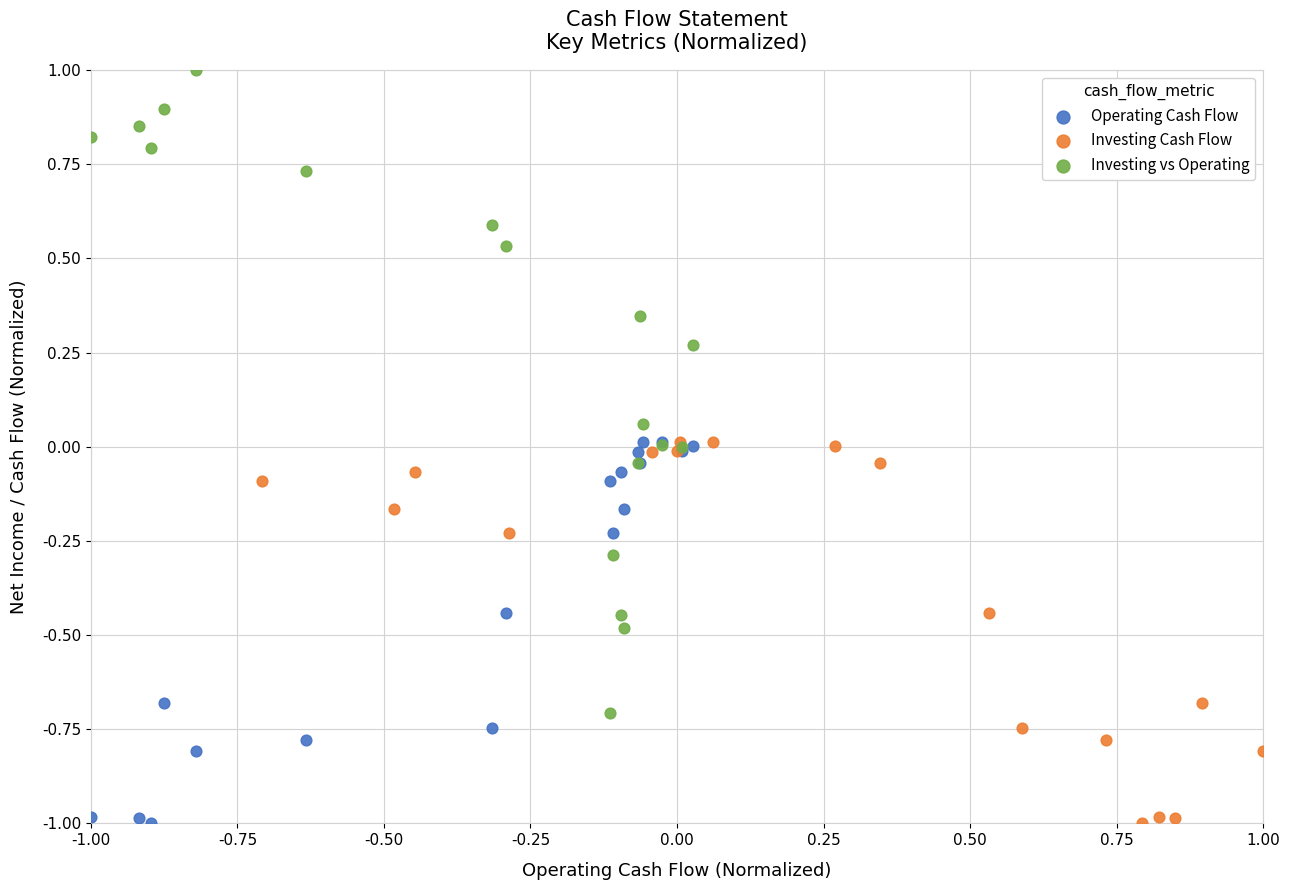

Which series has the largest Y range (max minus min)?

Investing vs Operating